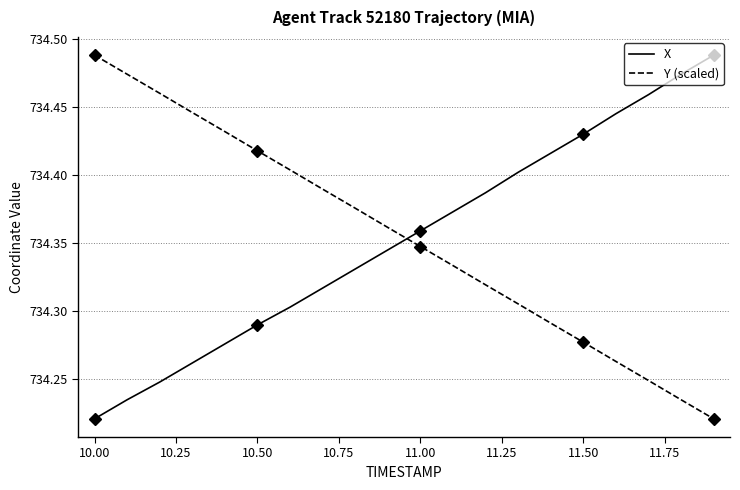

Is it true that Y (scaled) equals 1224.7 at 11.50?

False